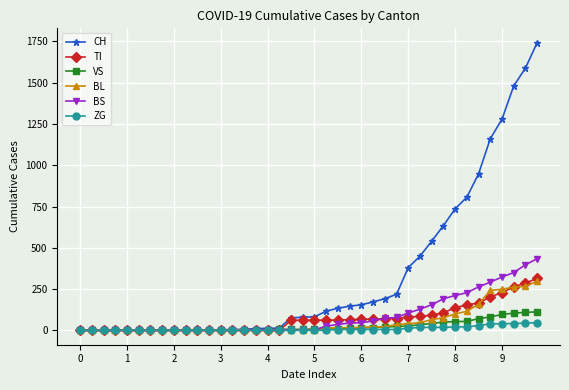

Reading left to right, transcribe all the data shown in this chart.

CH: 0	0	0	0	0	0	0	0	0	2	3	3	3	5	6	11	12	14	76	79	82	116	134	146	155	172	192	218	380	449	540	634	736	806	948	1160	1279	1480	1588	1742
TI: 0	0	0	0	0	0	0	0	0	0	0	0	0	0	0	0	0	0	61	61	61	62	62	65	67	68	70	71	80	85	91	107	136	155	165	202	229	263	287	314
VS: 0	0	0	2	2	2	2	2	2	2	2	2	2	2	3	3	5	6	6	6	8	11	11	12	15	17	19	24	25	35	41	50	53	54	71	81	96	104	109	112
BL: 0	0	0	0	0	0	0	0	0	0	0	0	0	1	2	2	2	2	2	5	5	13	16	16	18	21	21	35	40	46	65	76	100	115	158	242	249	262	266	298
BS: 0	0	0	0	0	0	0	0	0	0	0	0	0	0	0	4	4	4	4	0	4	25	36	44	46	57	73	78	105	128	155	191	211	228	263	292	323	350	397	434
ZG: 0	0	0	0	0	0	0	0	0	0	0	0	0	0	0	0	0	0	0	0	0	1	5	5	5	5	5	5	12	18	18	18	21	21	29	39	40	41	44	46